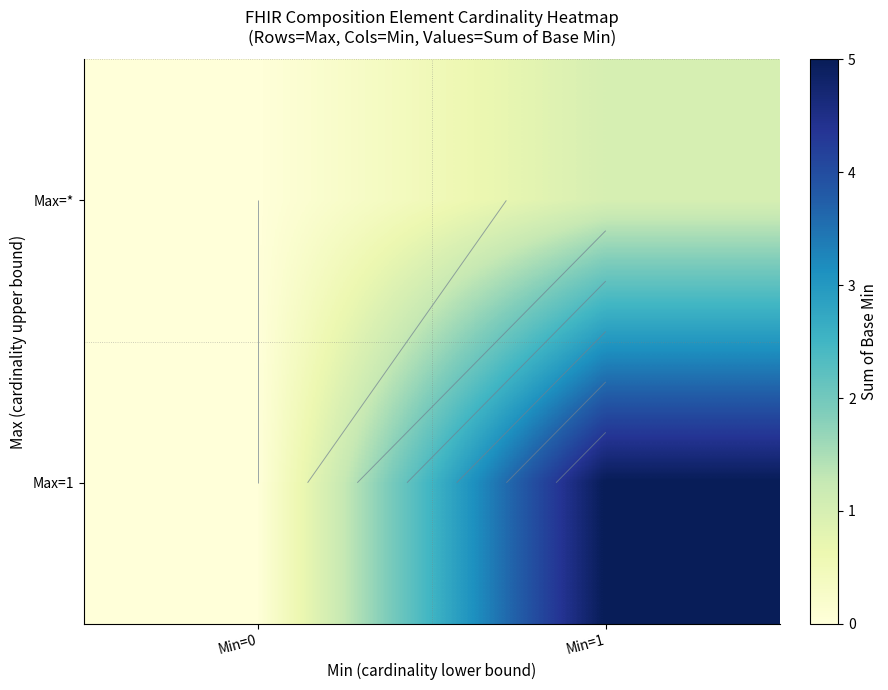

What is the difference between the maximum and minimum values in the Max=1 series?

5